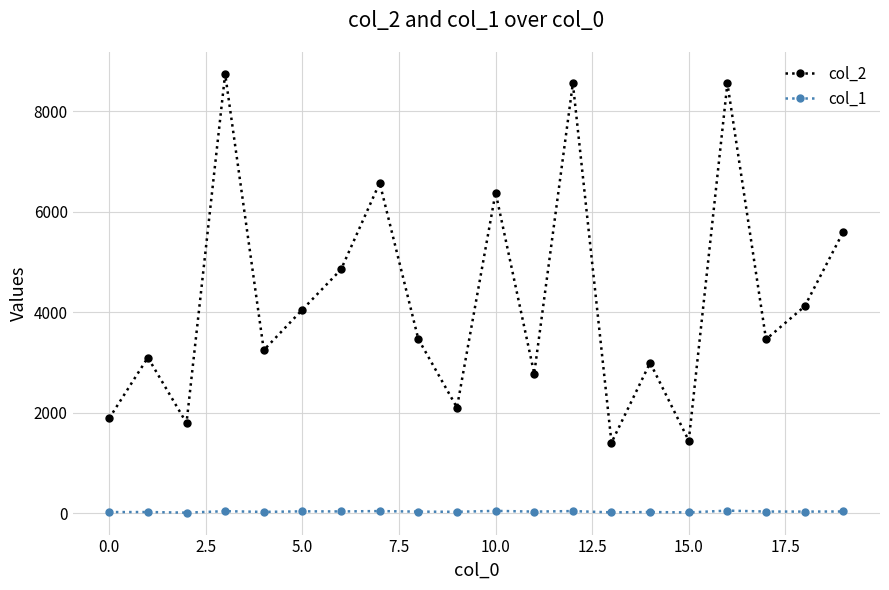

True or false: col_2 and col_1 intersect in this chart.

False